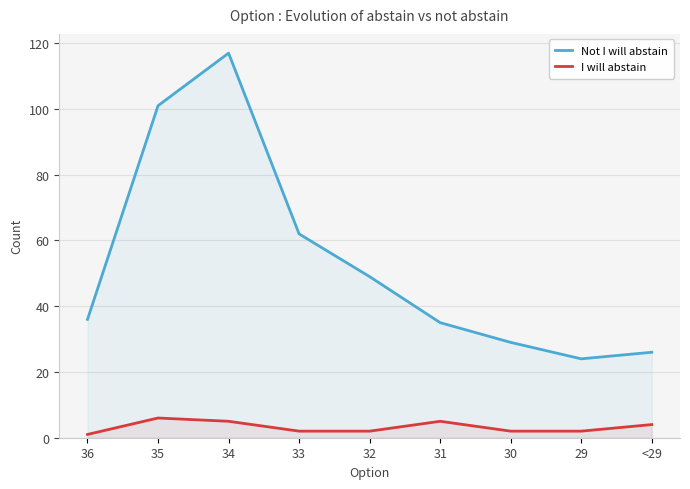

What position from the left is 35?

2